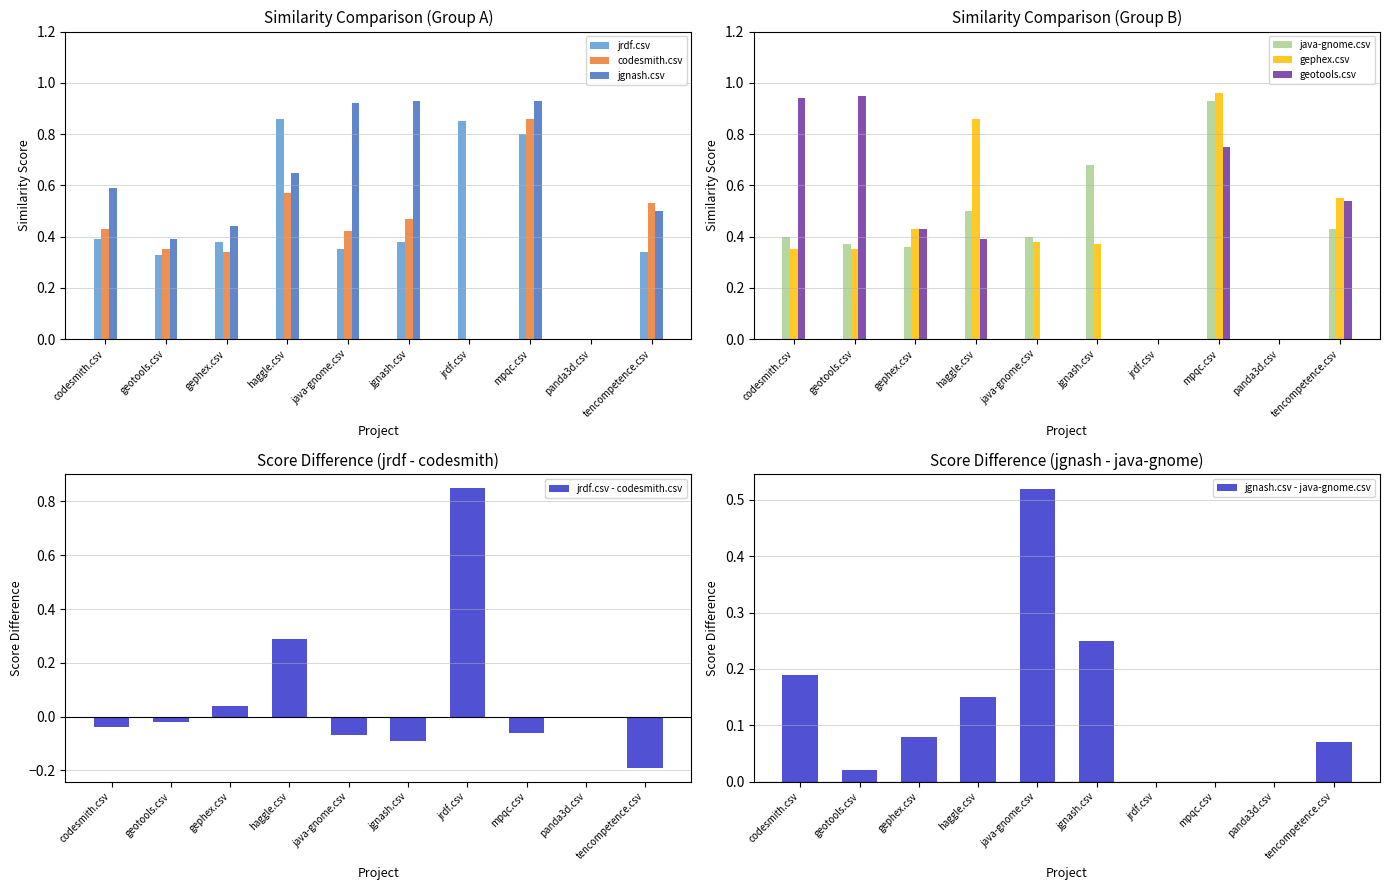

The jrdf.csv series shows 0.0 at panda3d.csv. True or false?

True